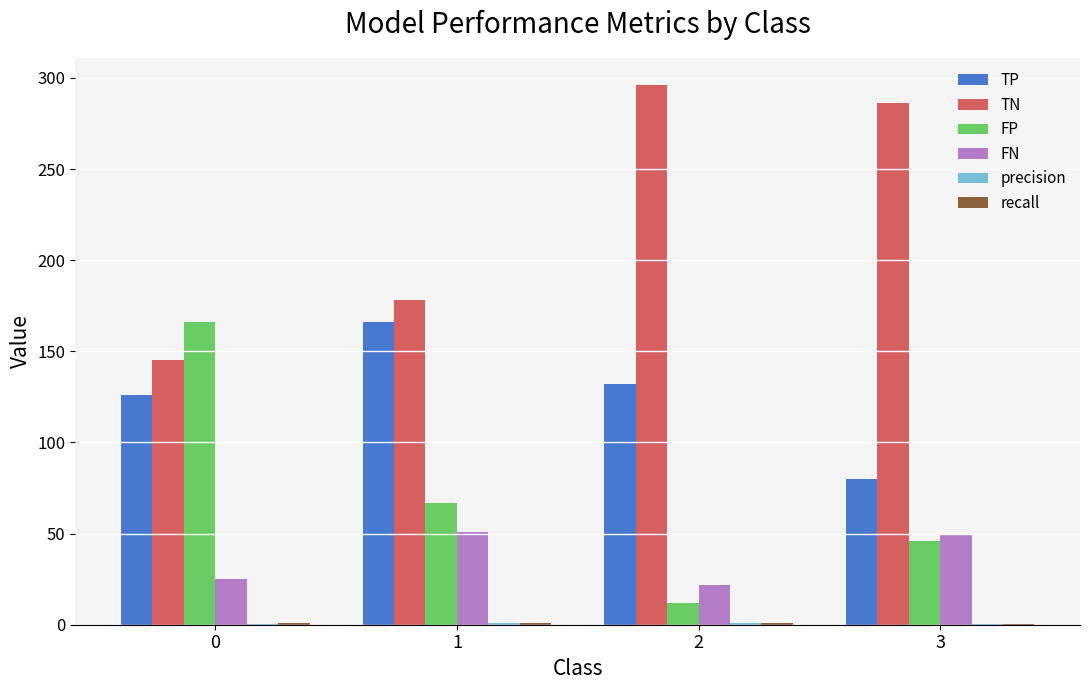

What is the spread (max minus min) of values at 2?

295.1